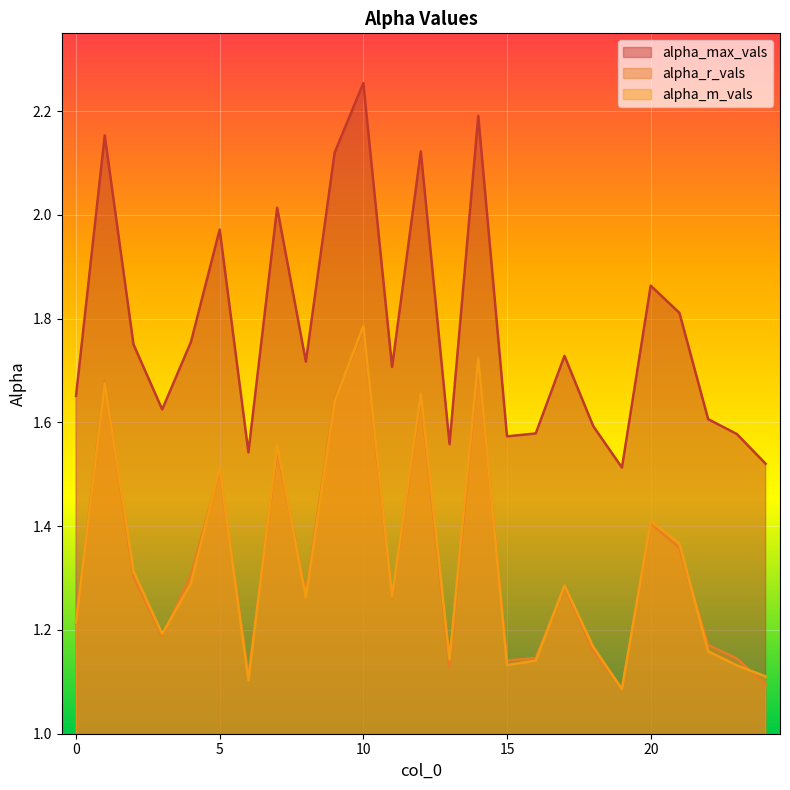

True or false: alpha_max_vals has more than 0 points higher than both neighbors.

True